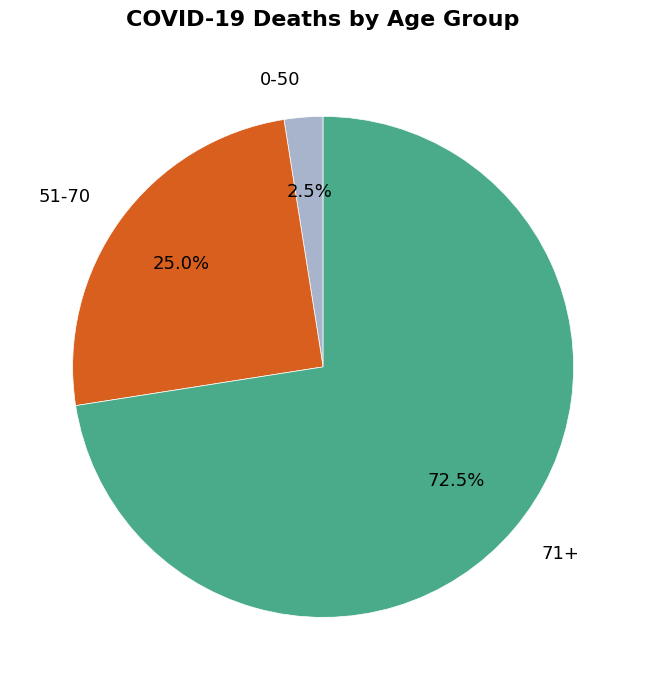

Does 51-70 represent more than half of the total?

No